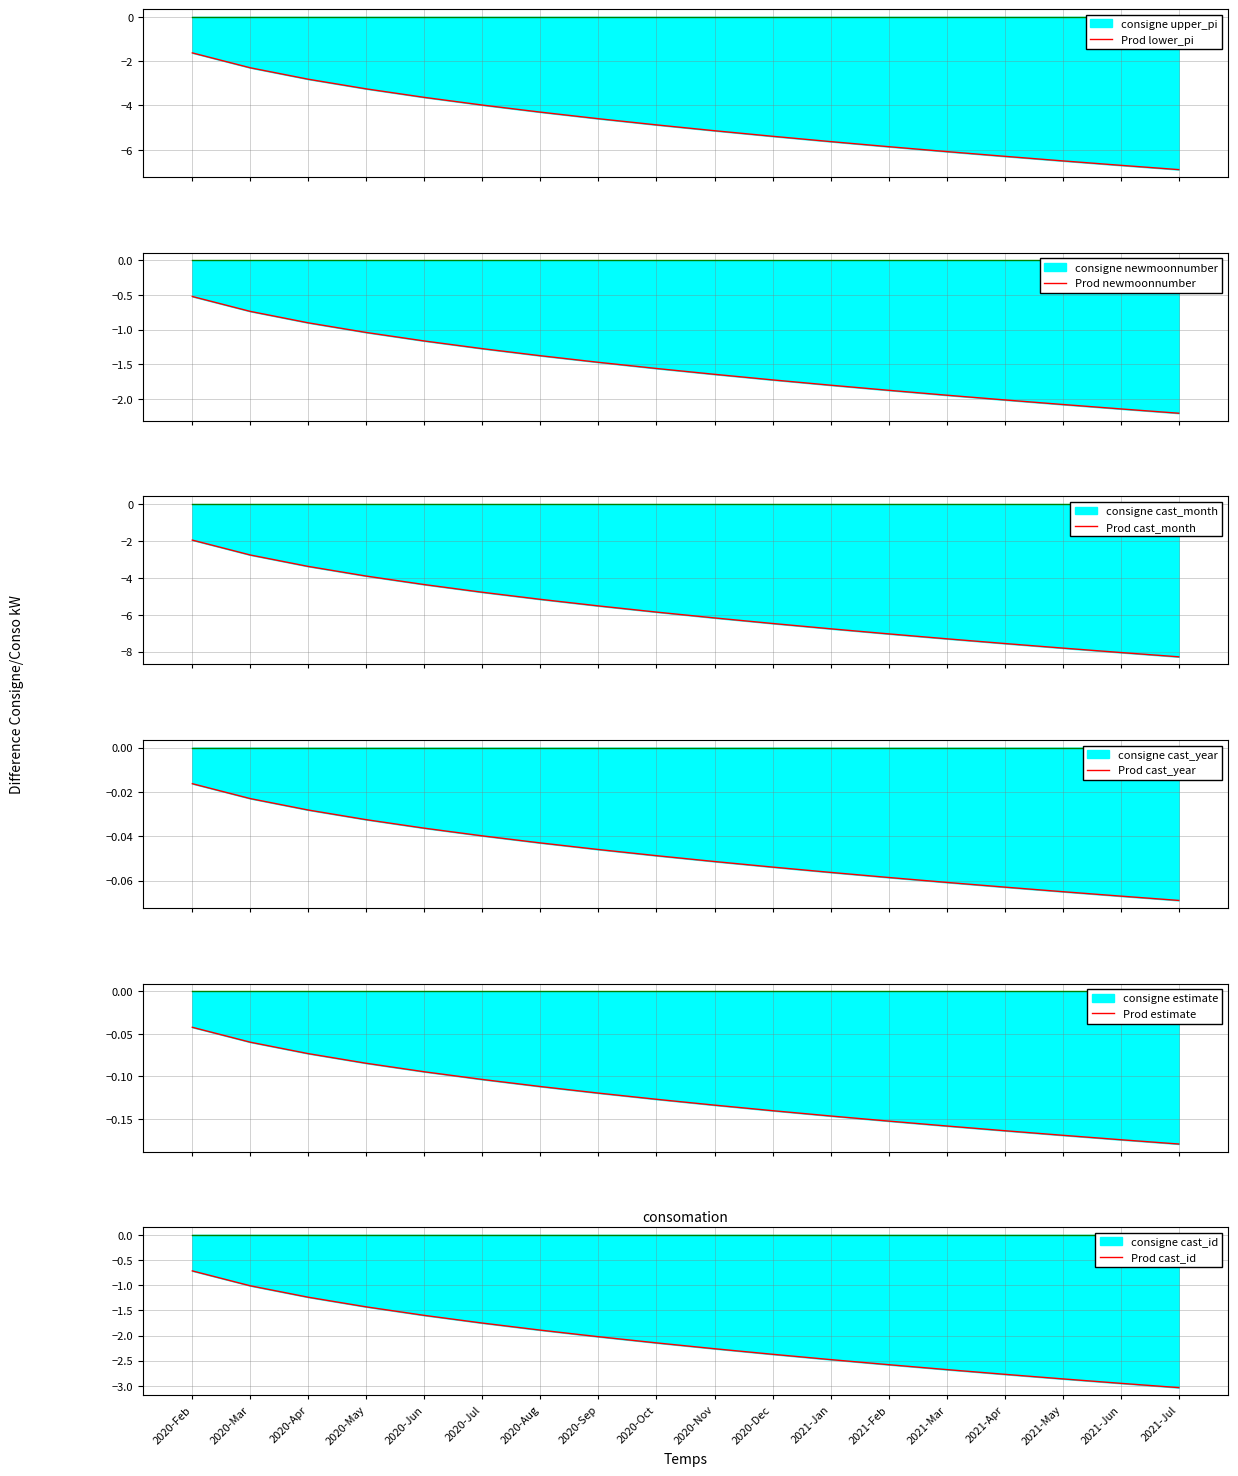

The value of Prod estimate at 2020-Oct is -0.1. True or false?

True